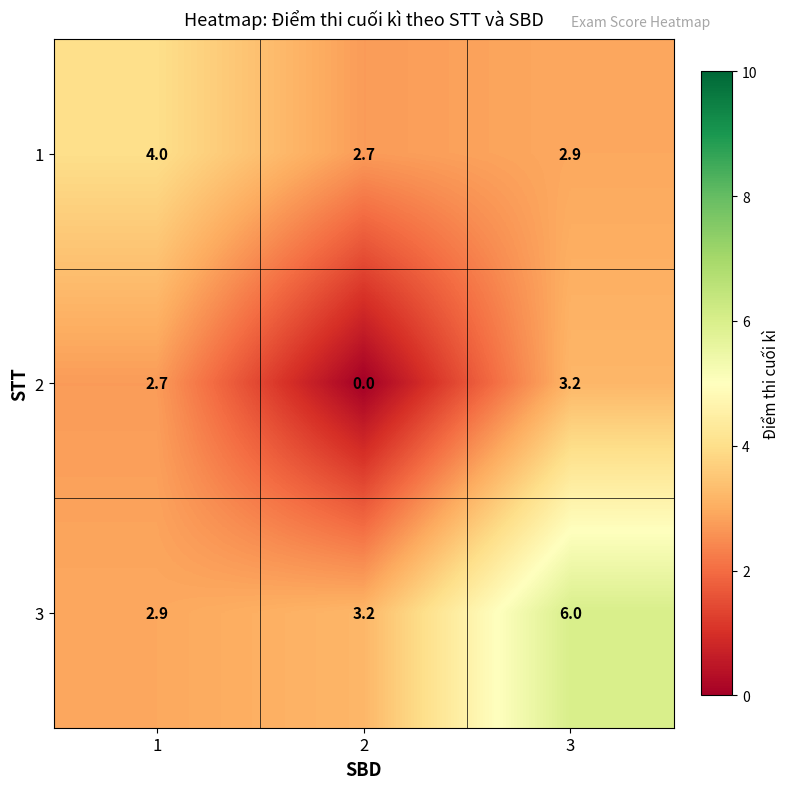

Reading left to right, transcribe all the data shown in this chart.

1: 4.0	2.7	2.9
2: 2.7	0.0	3.2
3: 2.9	3.2	6.0